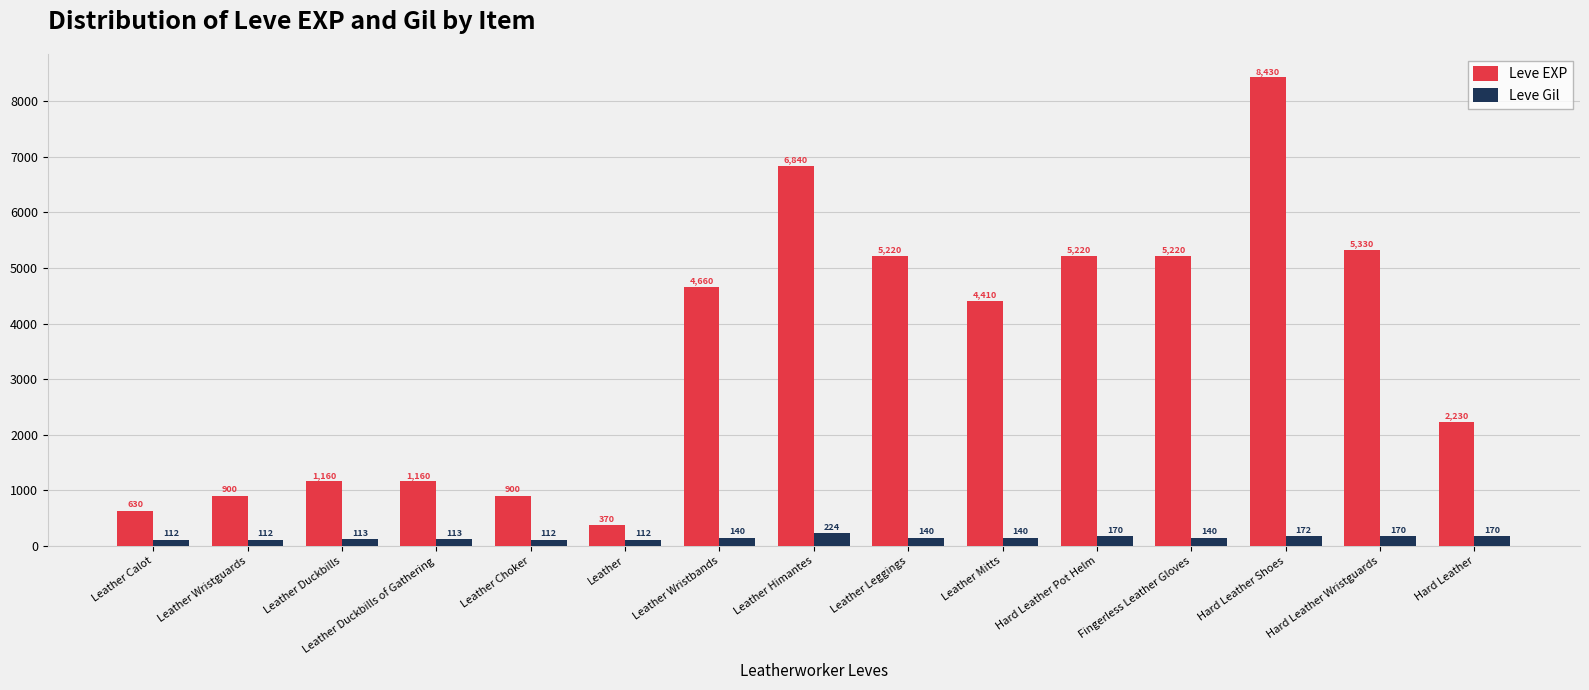

What are all the series names shown in the legend?

Leve EXP, Leve Gil